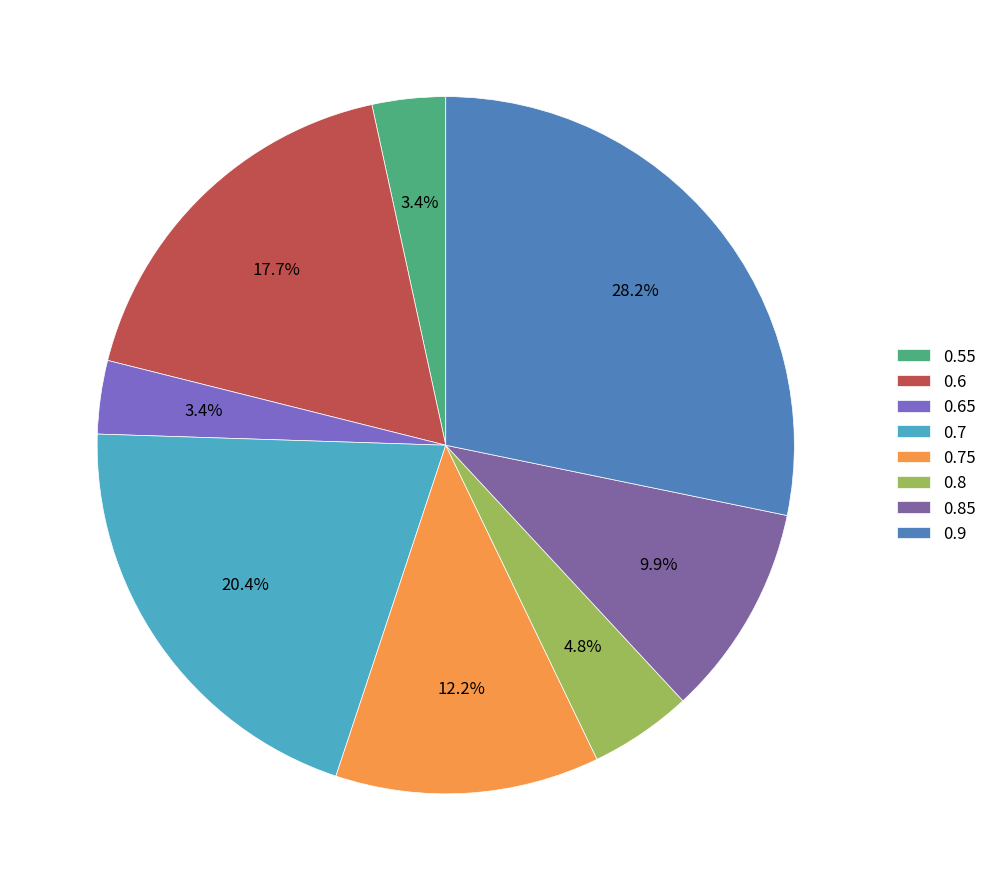

To the nearest percent, what portion does 0.85 represent?

10%